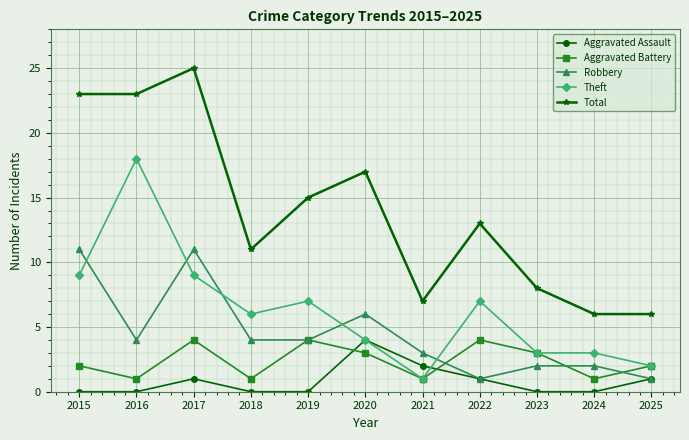

Which series has the largest total across all categories?

Total